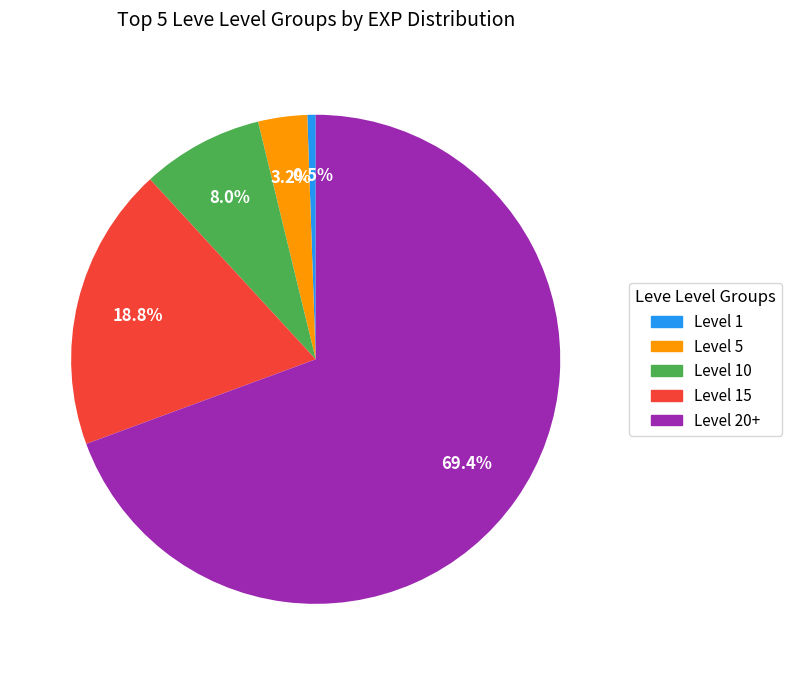

Is there a majority slice in this chart?

Yes